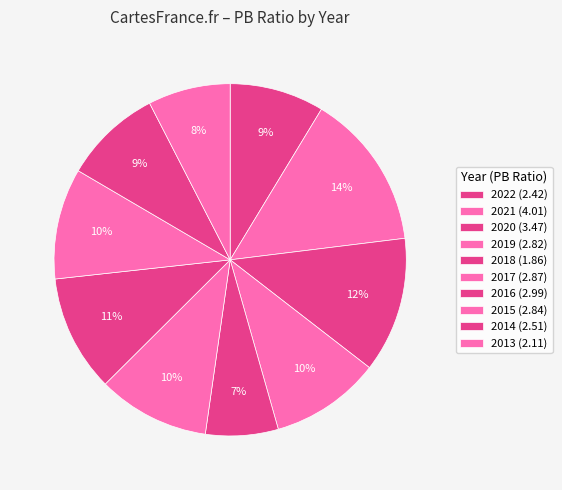

Does 2014 represent more than half of the total?

No